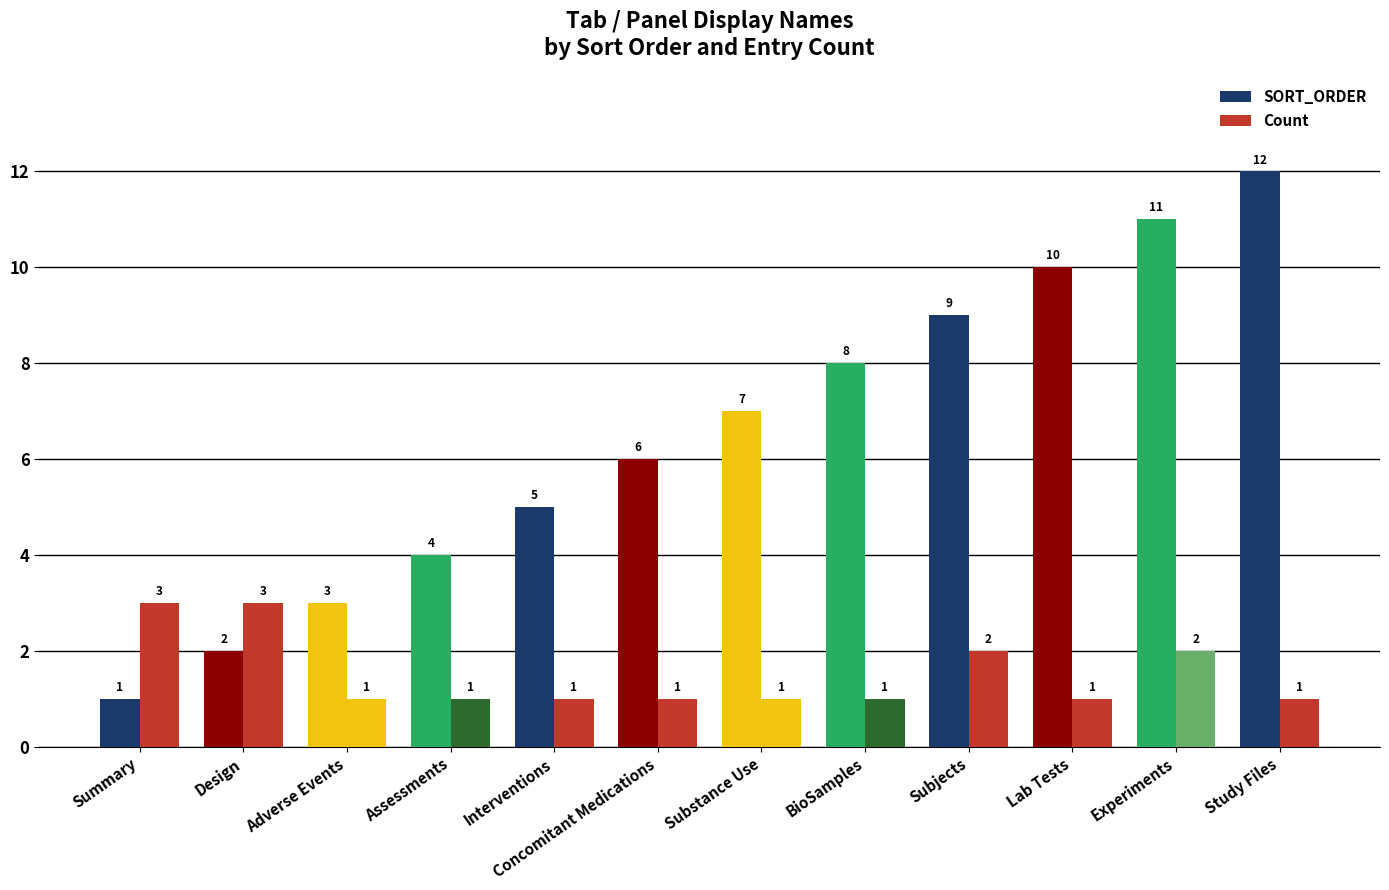

What is the greatest value displayed?

12